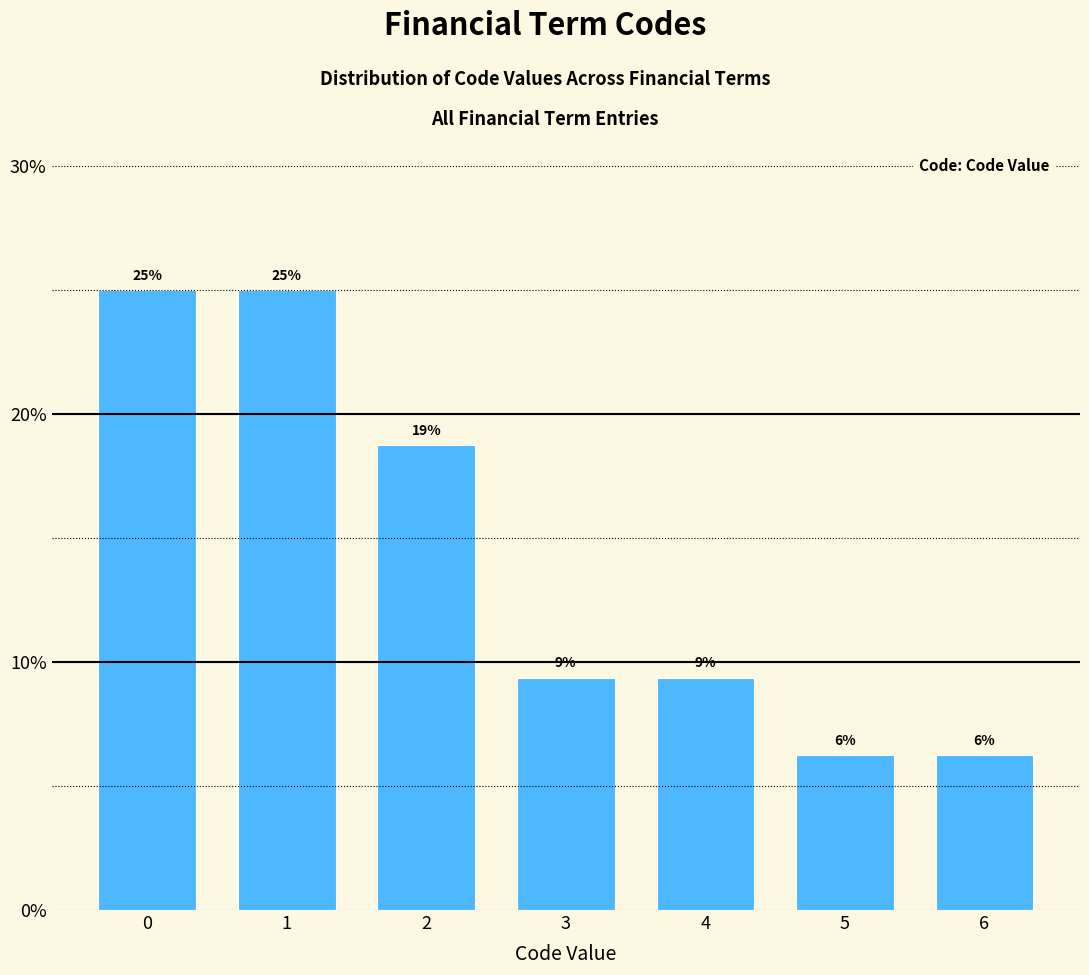

How many bars are there in total?

7